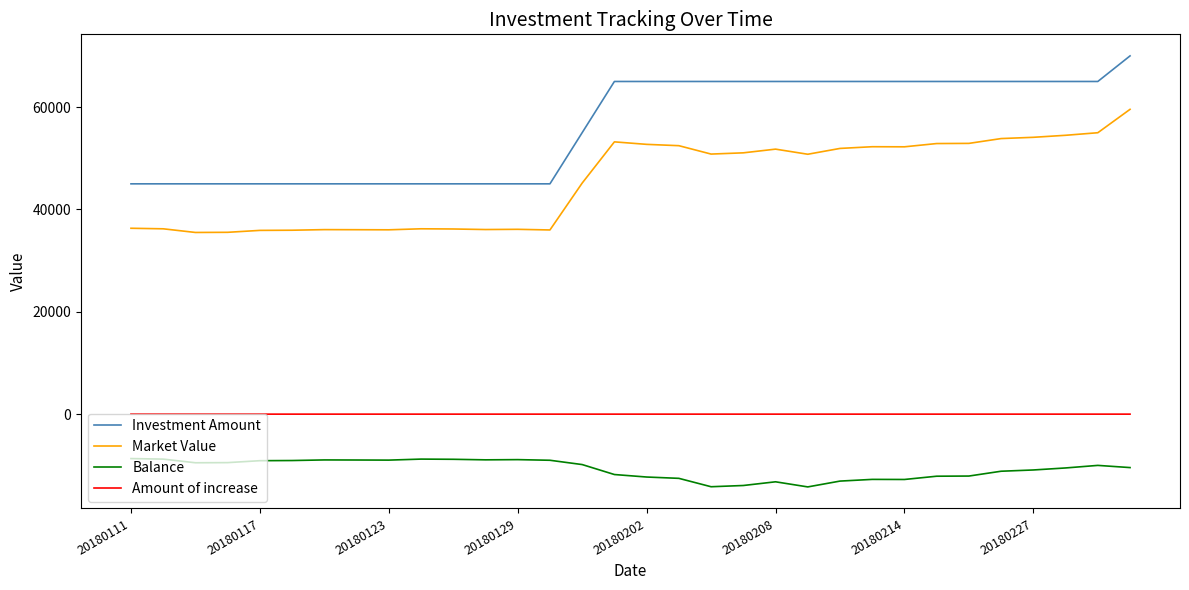

What is the minimum value shown in the chart?

-14219.5